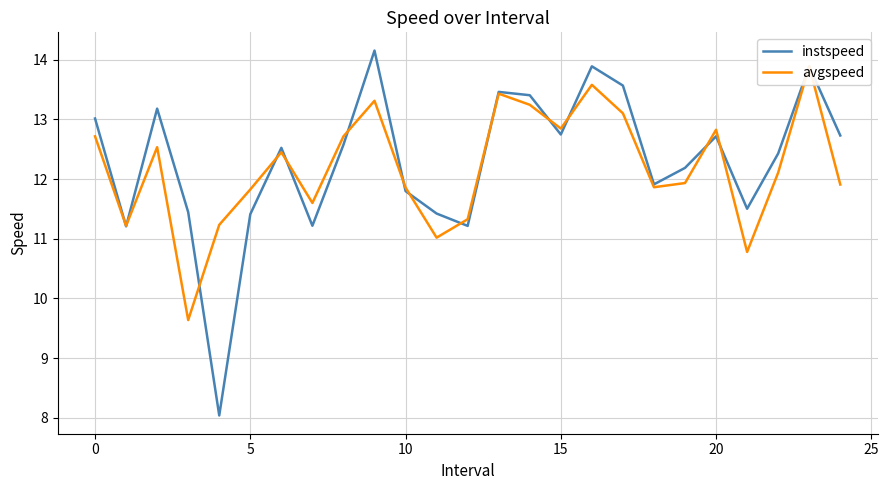

Is this an area chart (filled region under the line)?

No